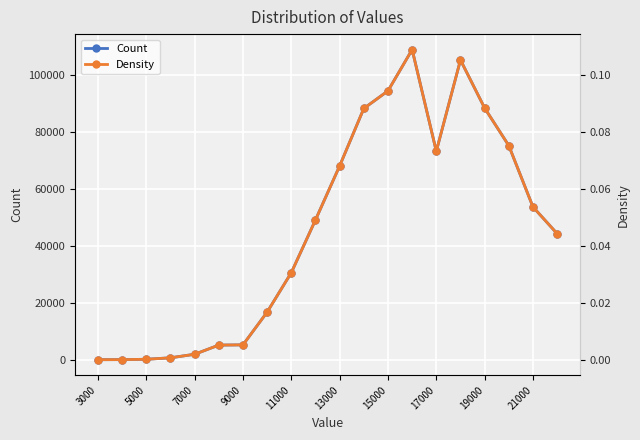

How many data points in Count are less than 49066?

10